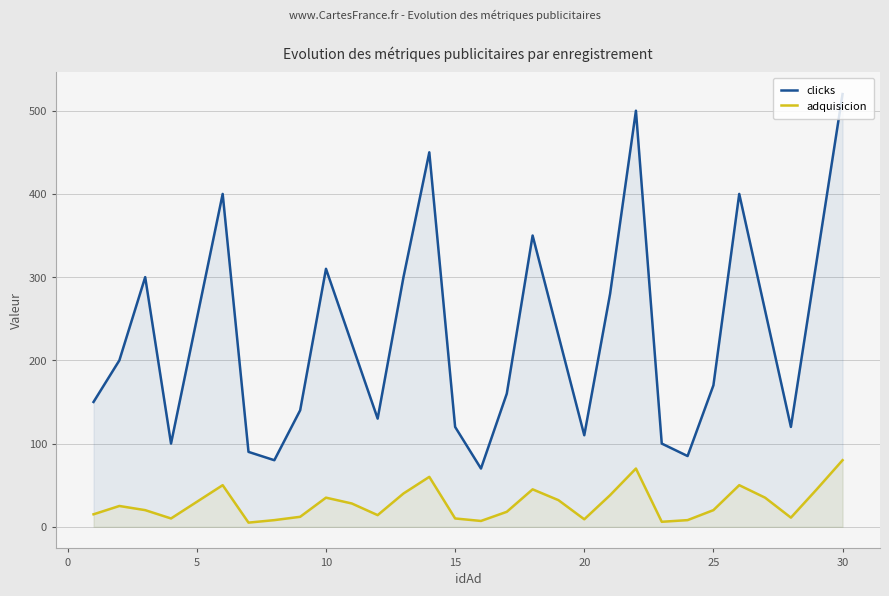

True or false: adquisicion and clicks cross at least once.

False